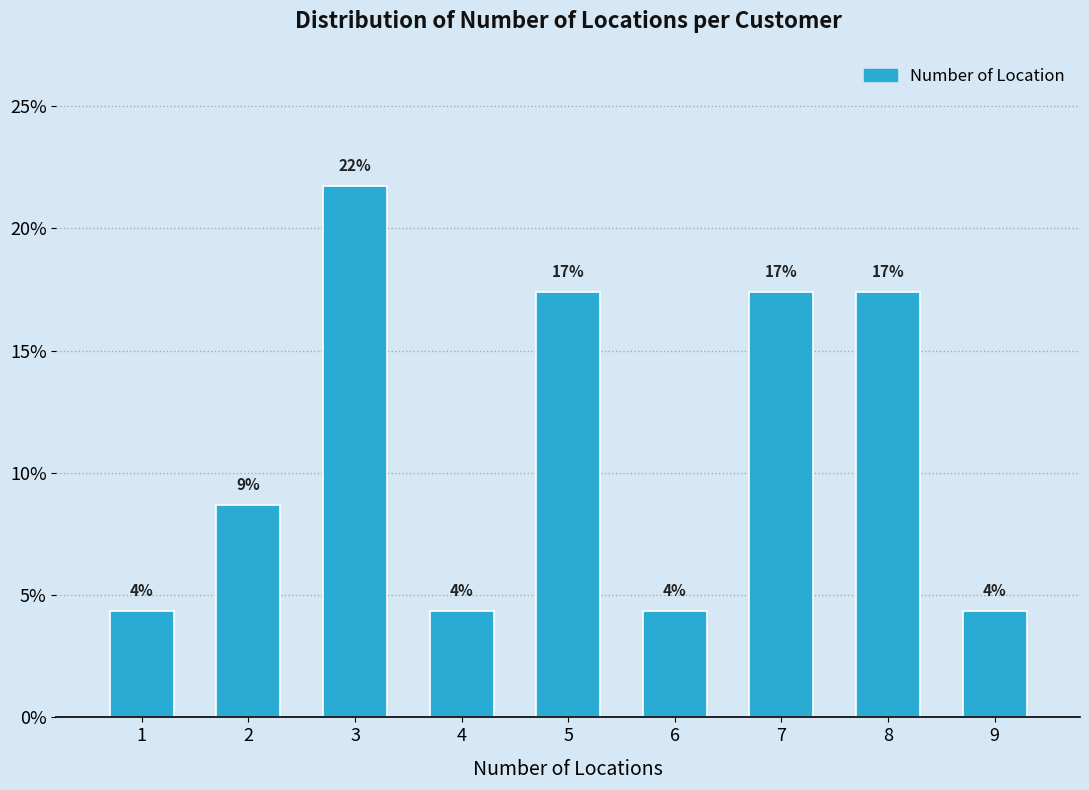

Does the chart contain any negative values?

No